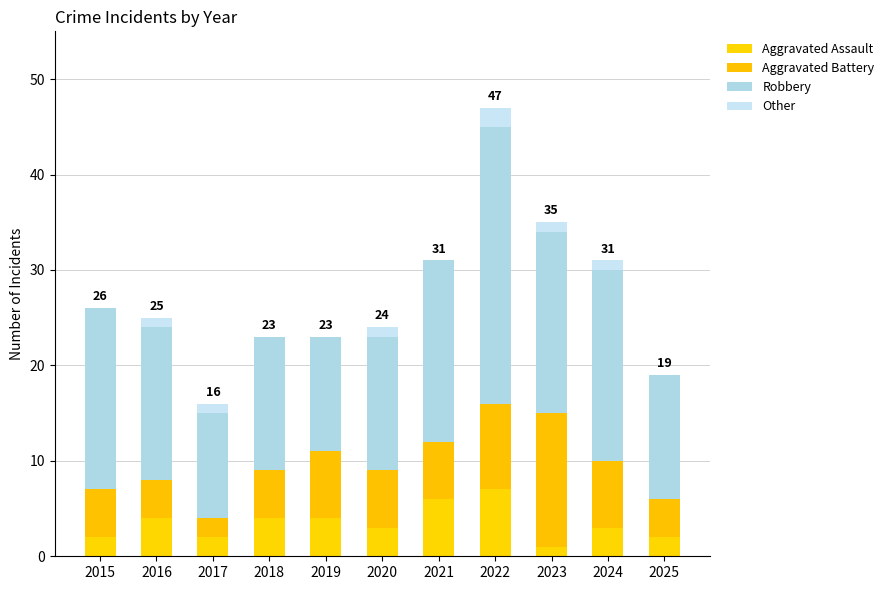

The value of Aggravated Assault at 2019 is 2. True or false?

False